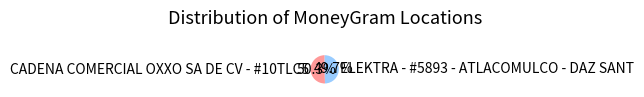

How much of the chart is everything except ELEKTRA - #5893 - ATLACOMULCO - DAZ SANT?

50.3%